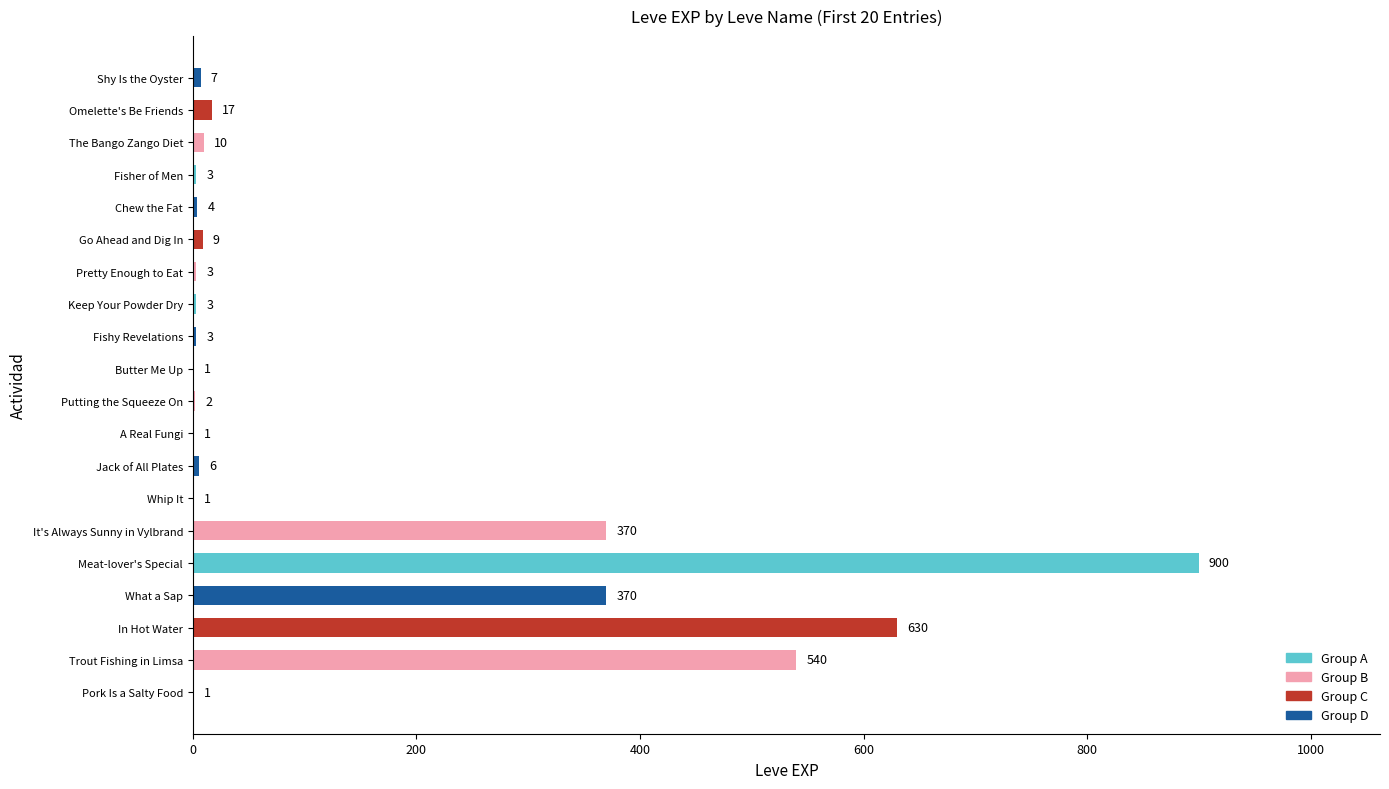

Between It's Always Sunny in Vylbrand and Fisher of Men, which is larger?

It's Always Sunny in Vylbrand